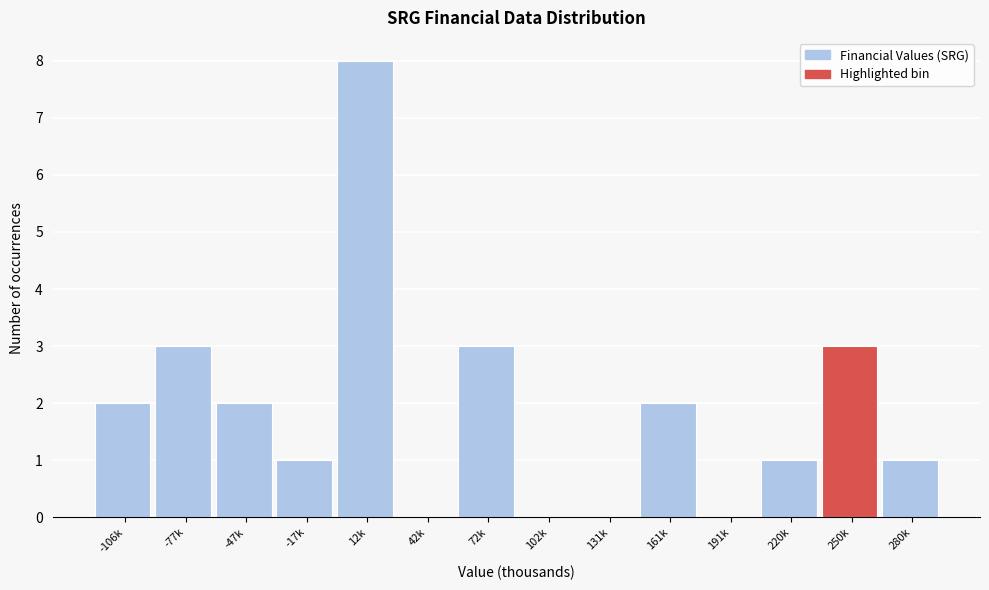

Reading right to left, extract all data points from this chart.

280k=1	250k=3	220k=1	191k=0	161k=2	131k=0	102k=0	72k=3	42k=0	12k=8	-17k=1	-47k=2	-77k=3	-106k=2